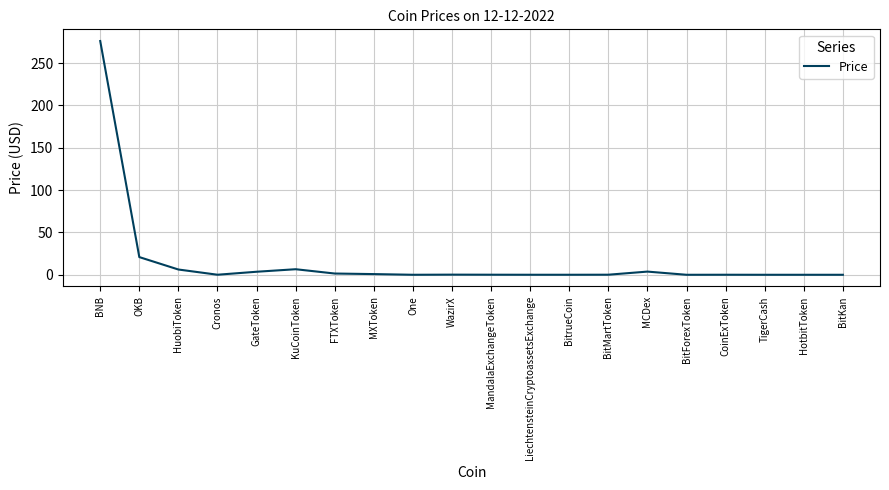

Is it true that the value at BitrueCoin is 0.0?

True